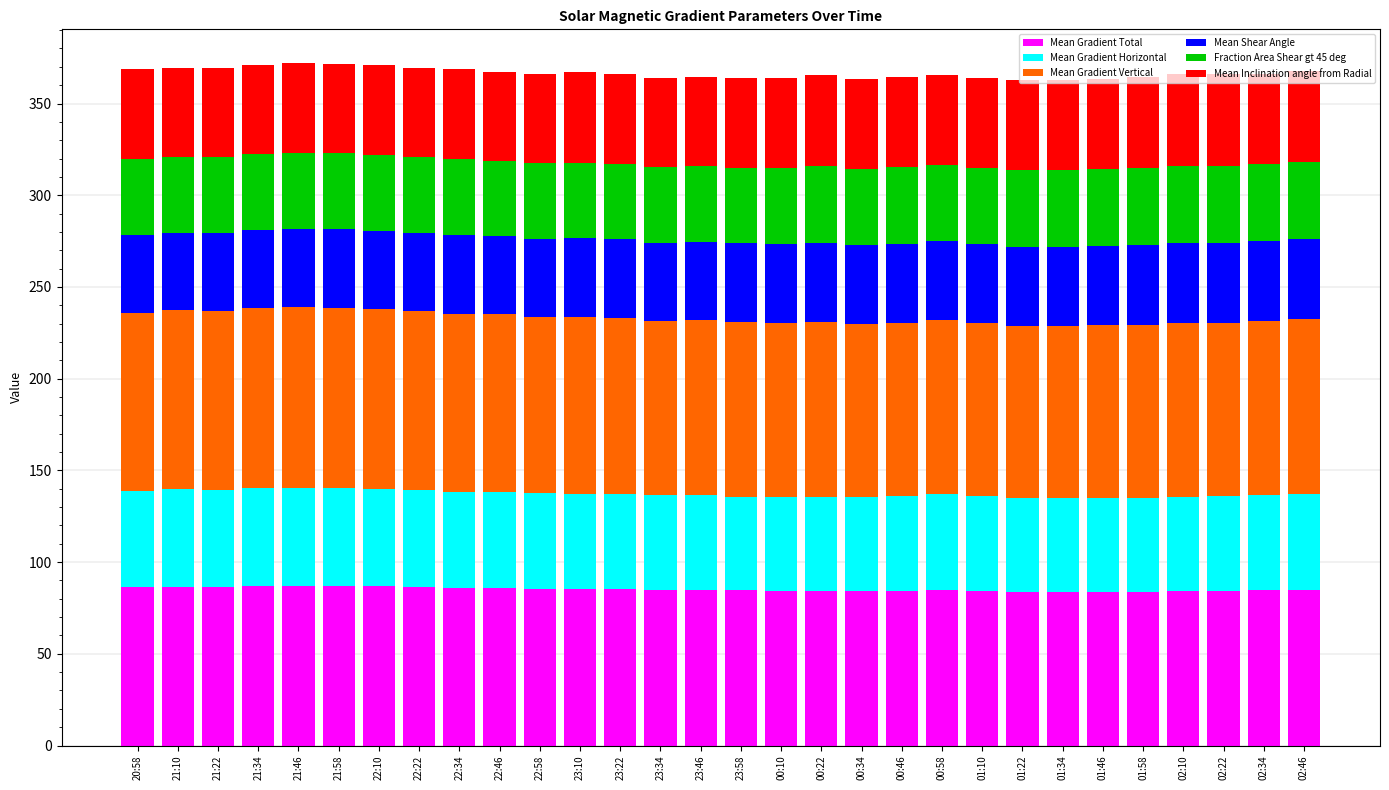

What is the total value across all series at 00:22?

365.5